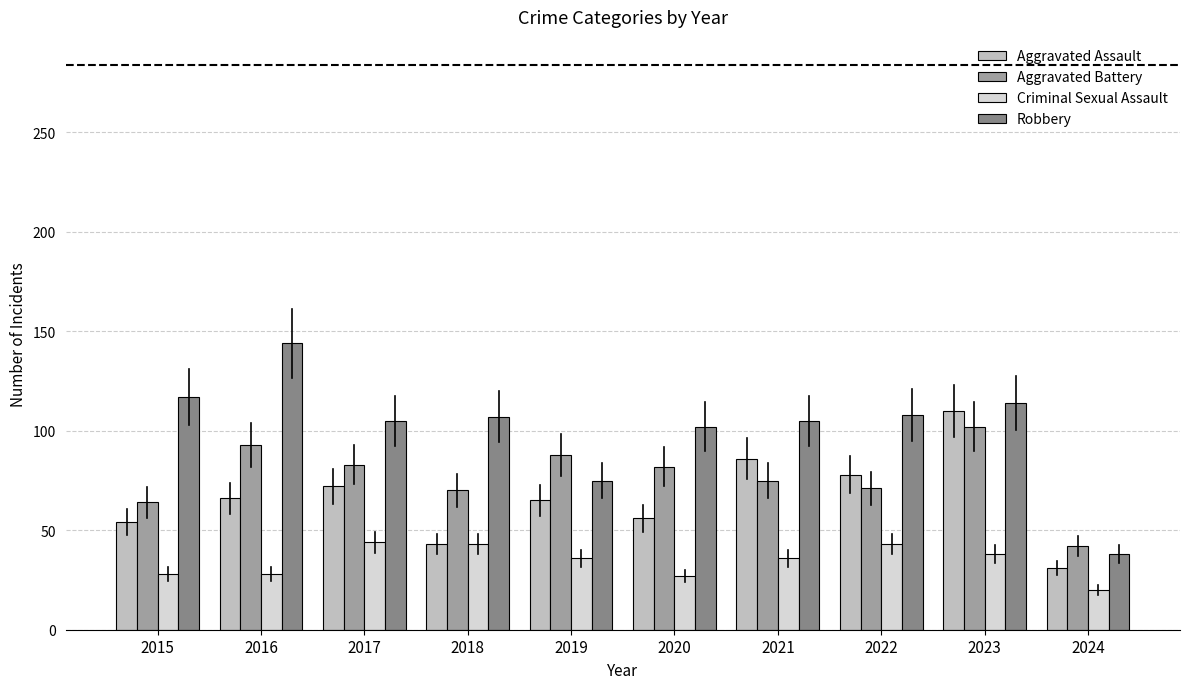

How many categories are shown in the chart?

10